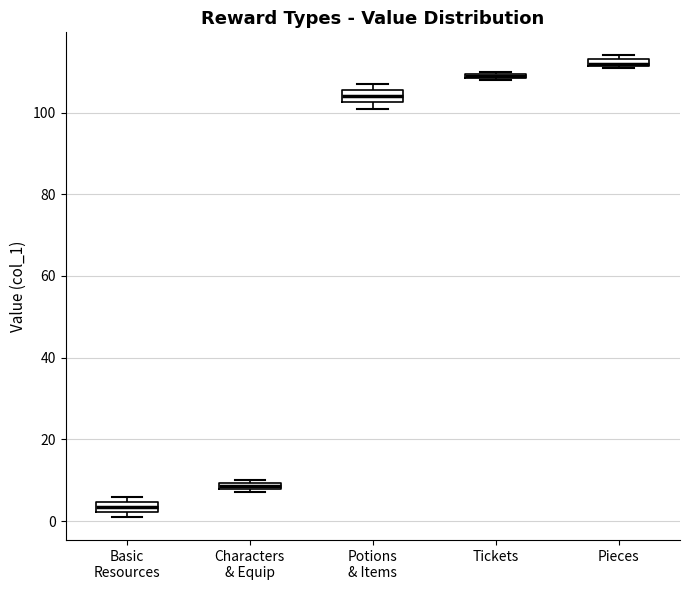

Where is the lower edge of the box for Potions & Items on the y-axis? The values are not printed on the chart, so give them approximately, as read against the axis.

102